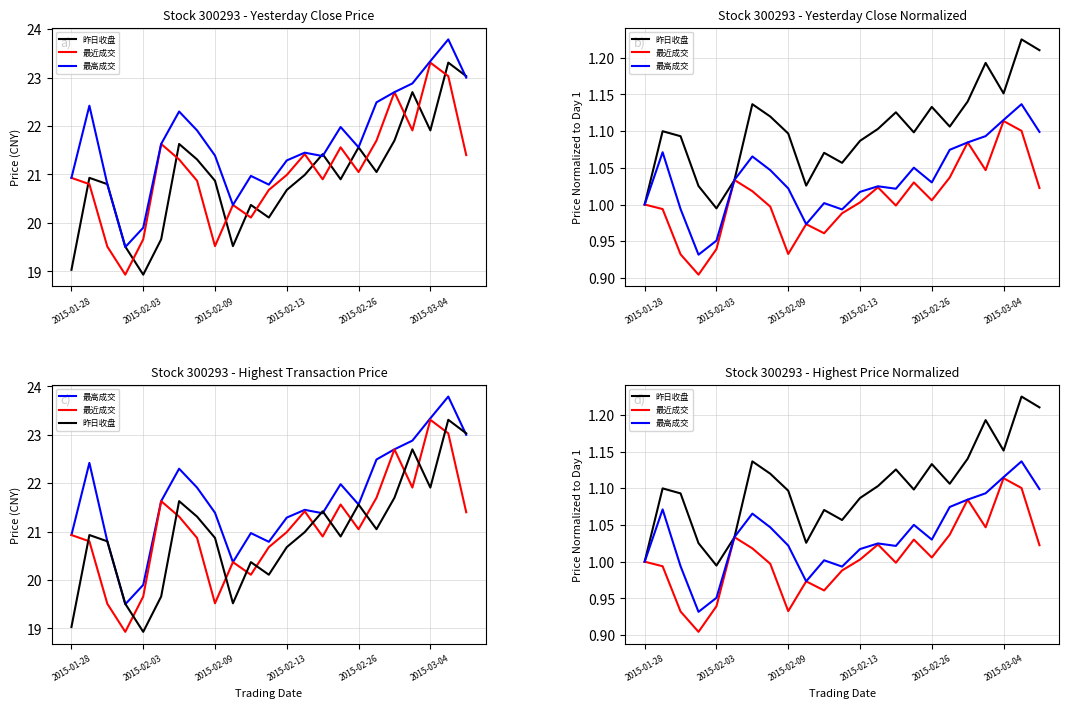

Does the chart have visible grid lines?

Yes